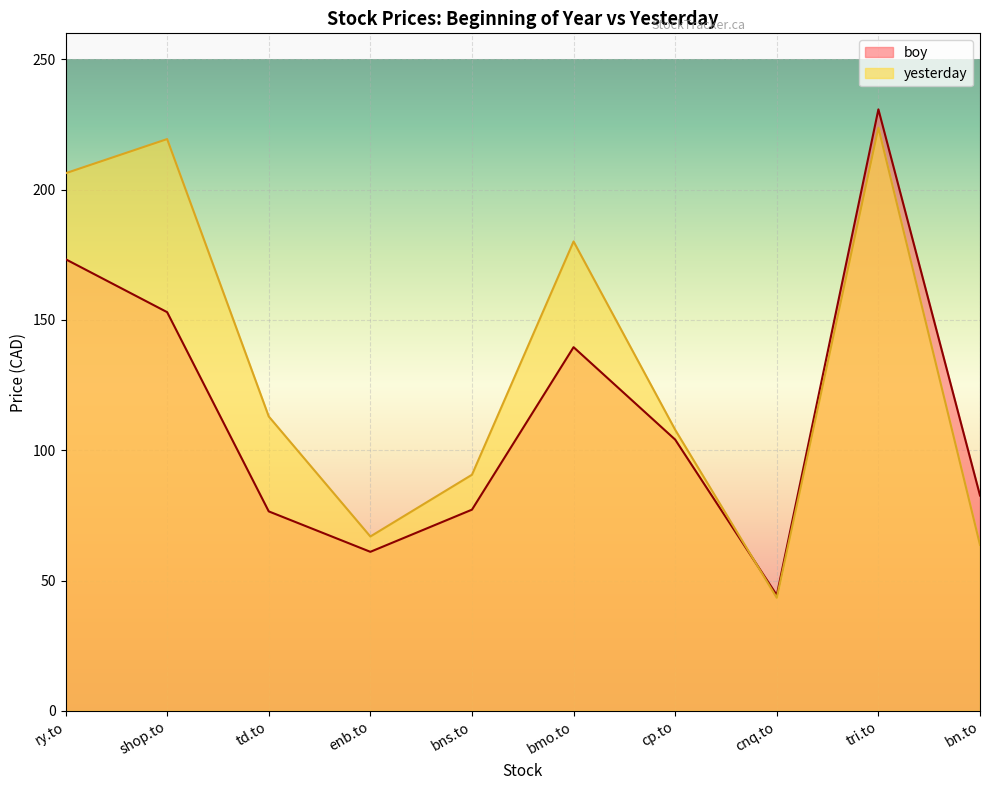

How many interior local valleys does the boy series have?

2